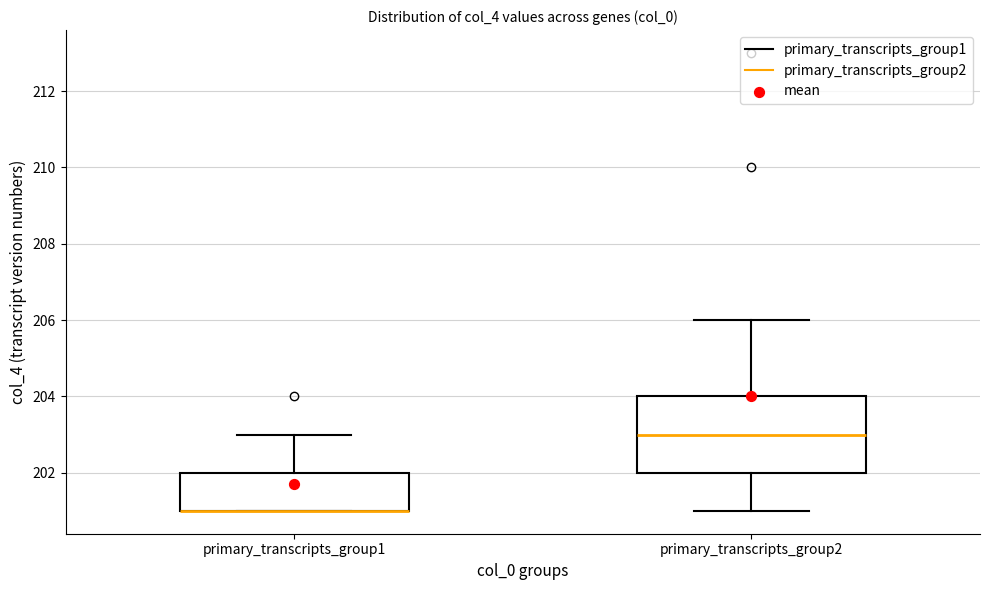

Reading left to right, read every box against the y-axis: the position of its median line, the range the box covers, and the ends of its whiskers. The values are not printed on the chart, so give them approximately, as read against the axis.

primary_transcripts_group1: median 201 (drawn on the box's lower edge), box 201 to 202, whiskers 201 to 203
primary_transcripts_group2: median 203, box 202 to 204, whiskers 201 to 206